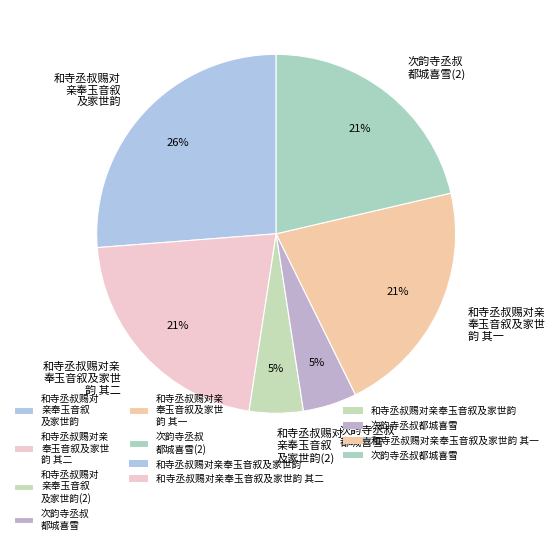

How many slices are in this pie chart?

6